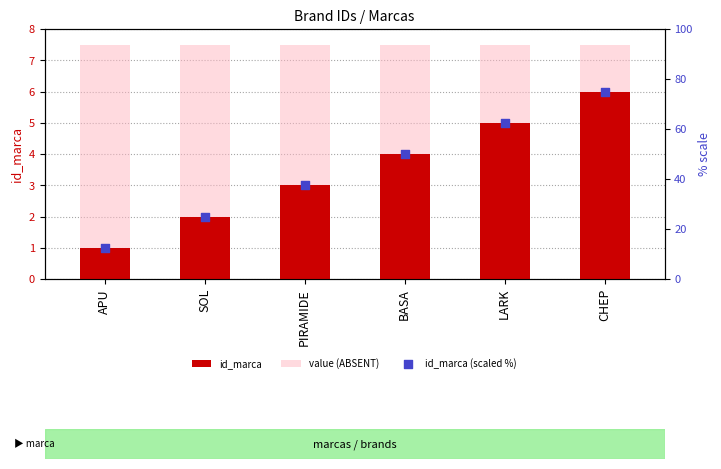

What is the total value across all series at CHEP?

88.5